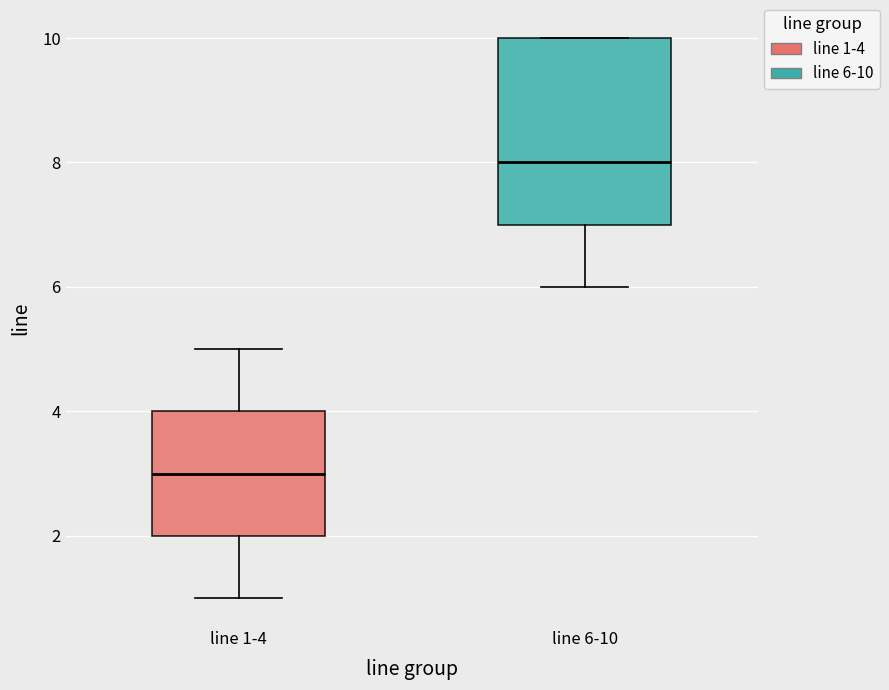

Reading left to right, transcribe this box plot: for each box, give where its median line is, the range the box spans, and where its two whiskers end, as read against the y-axis. The values are not printed on the chart, so give them approximately, as read against the axis.

line 1-4: median 3, box 2 to 4, whiskers 1 to 5
line 6-10: median 8, box 7 to 10, whiskers 6 to 10